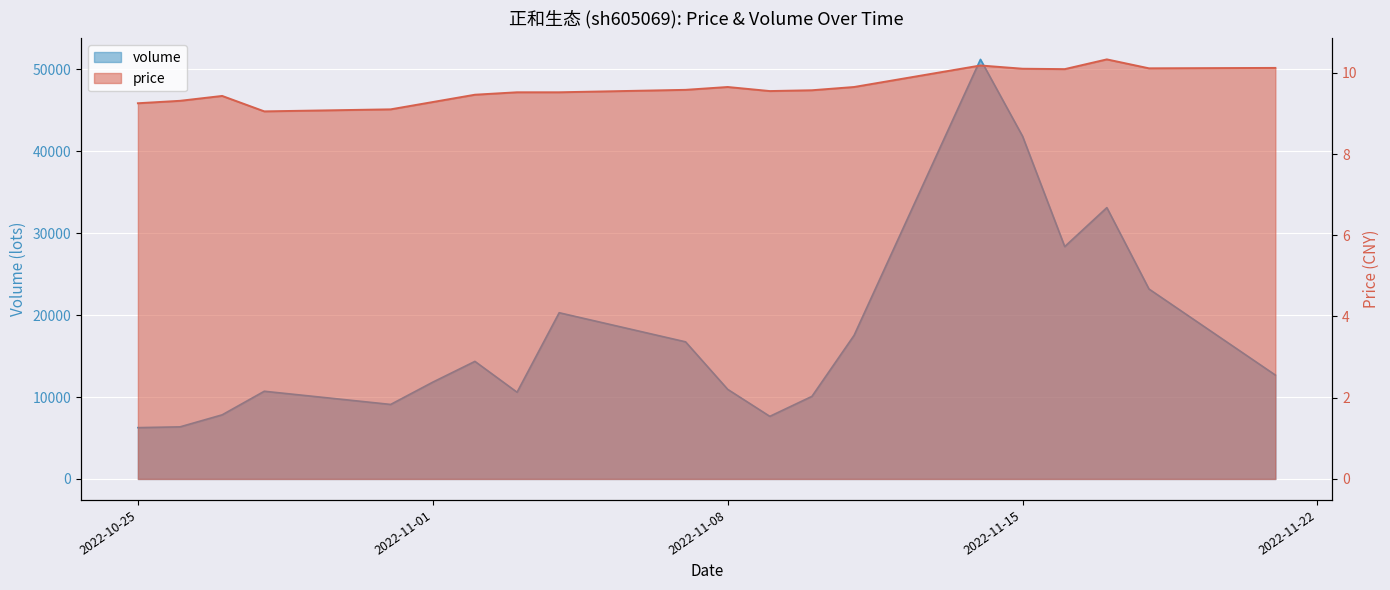

What is the highest value of the volume series?

51233.0